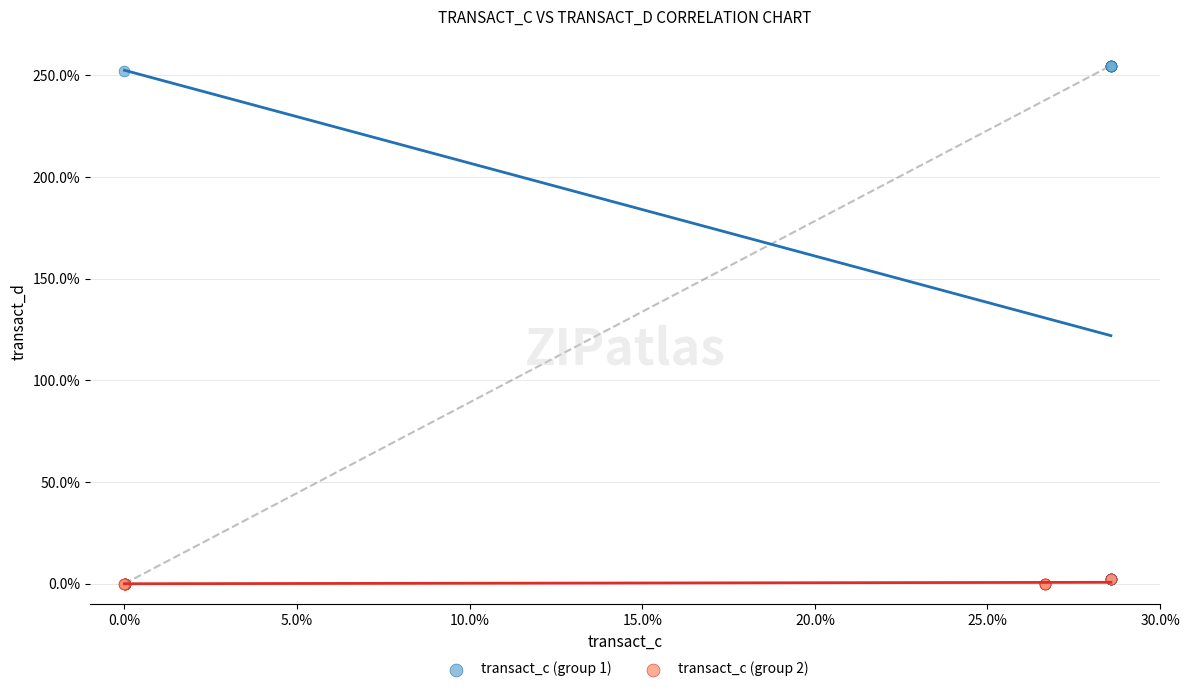

Which series contains the lowest Y value?

transact_c (group 2)